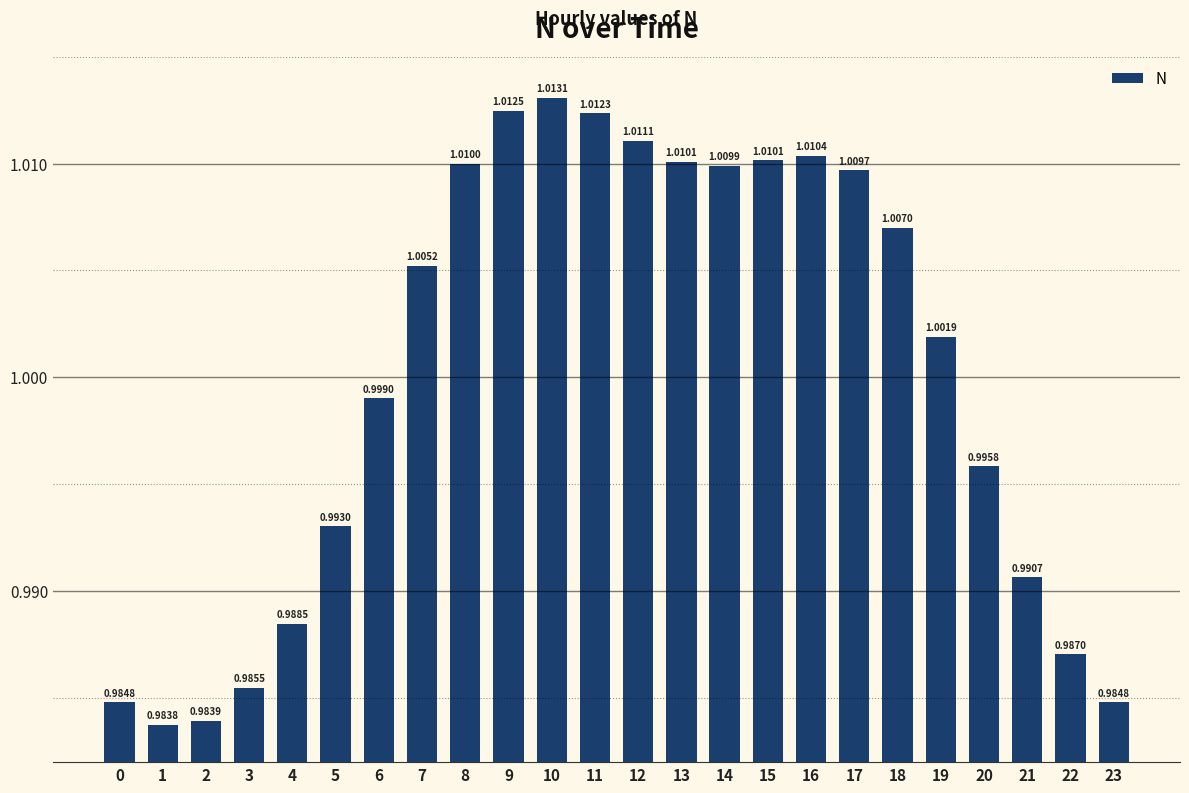

Which label corresponds to the largest value in the chart?

10